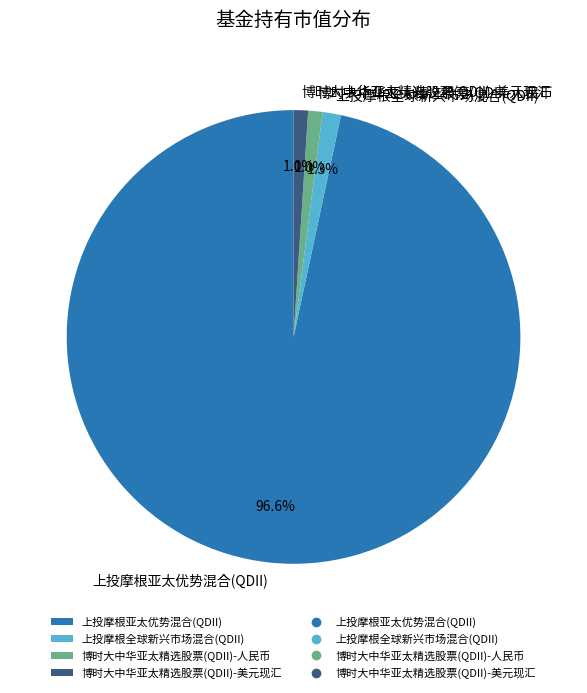

Is 上投摩根亚太优势混合(QDII) the majority of the pie?

Yes